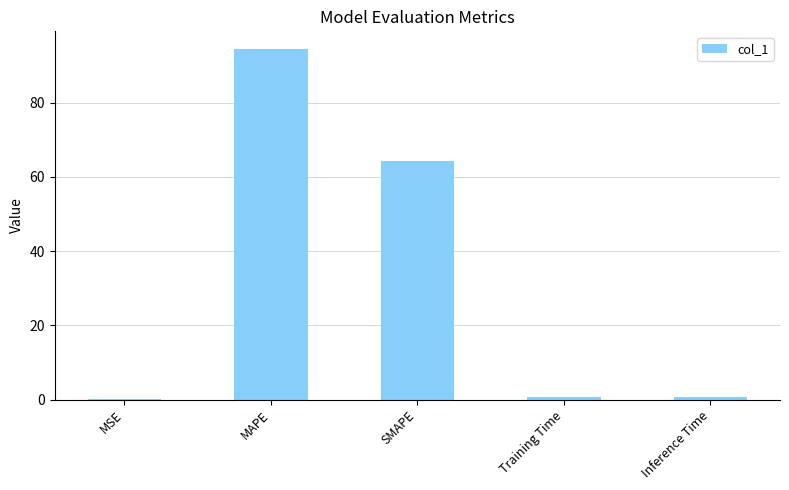

Is it true that the value at MAPE is 153.8?

False